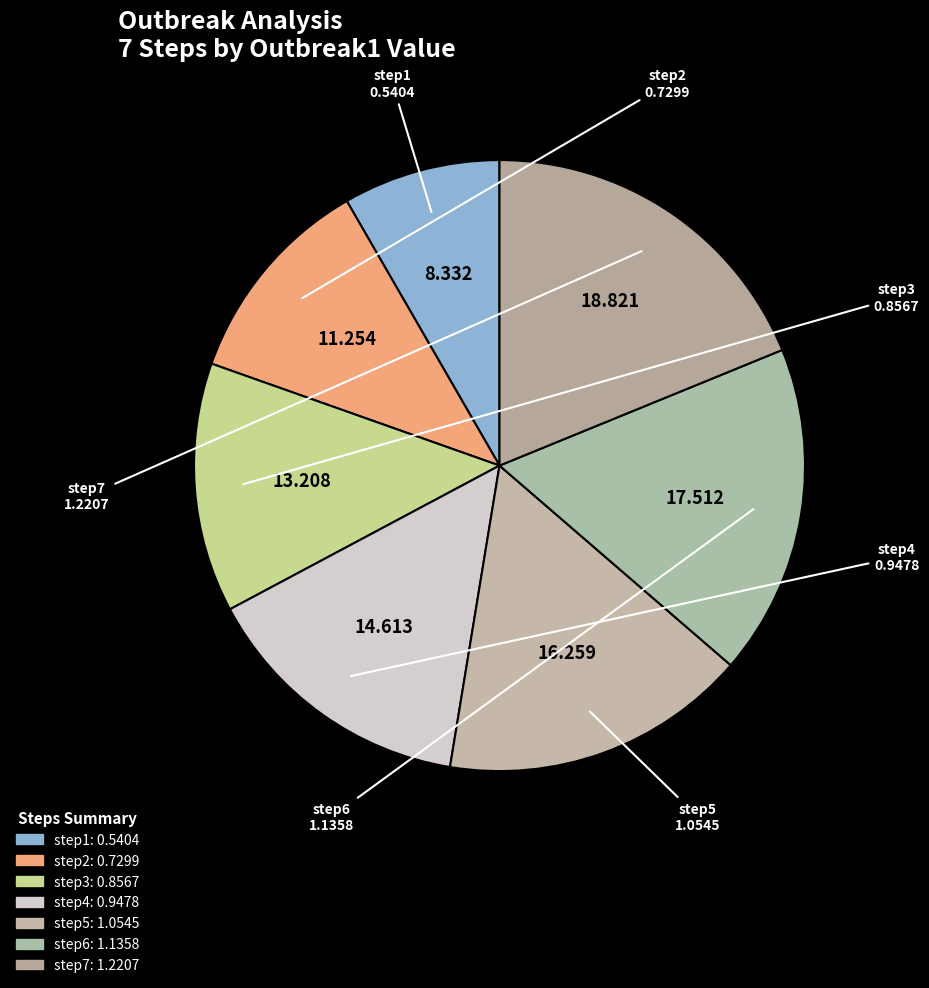

To the nearest percent, what is the difference between the largest and smallest slice percentages?

10%